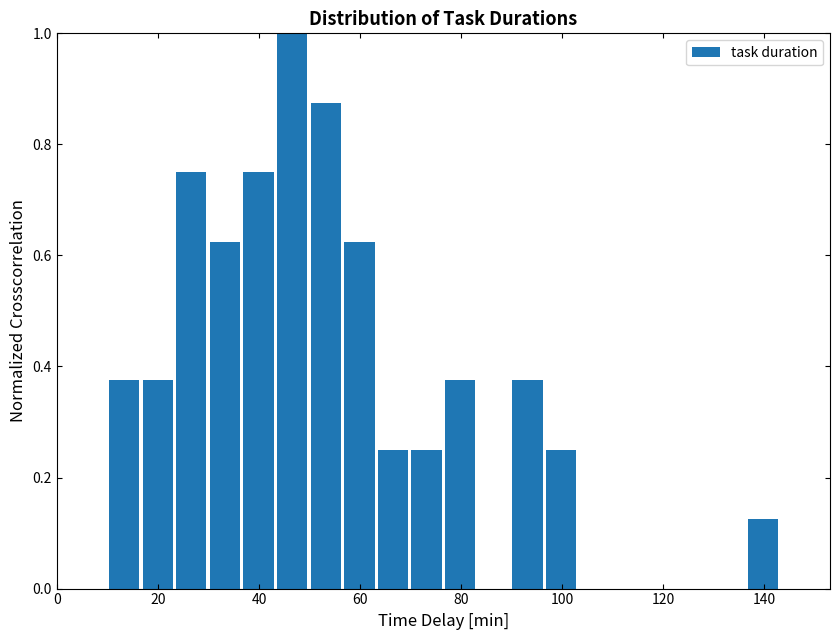

Read against the x-axis, roughly where is the centre of the tallest bar?

46